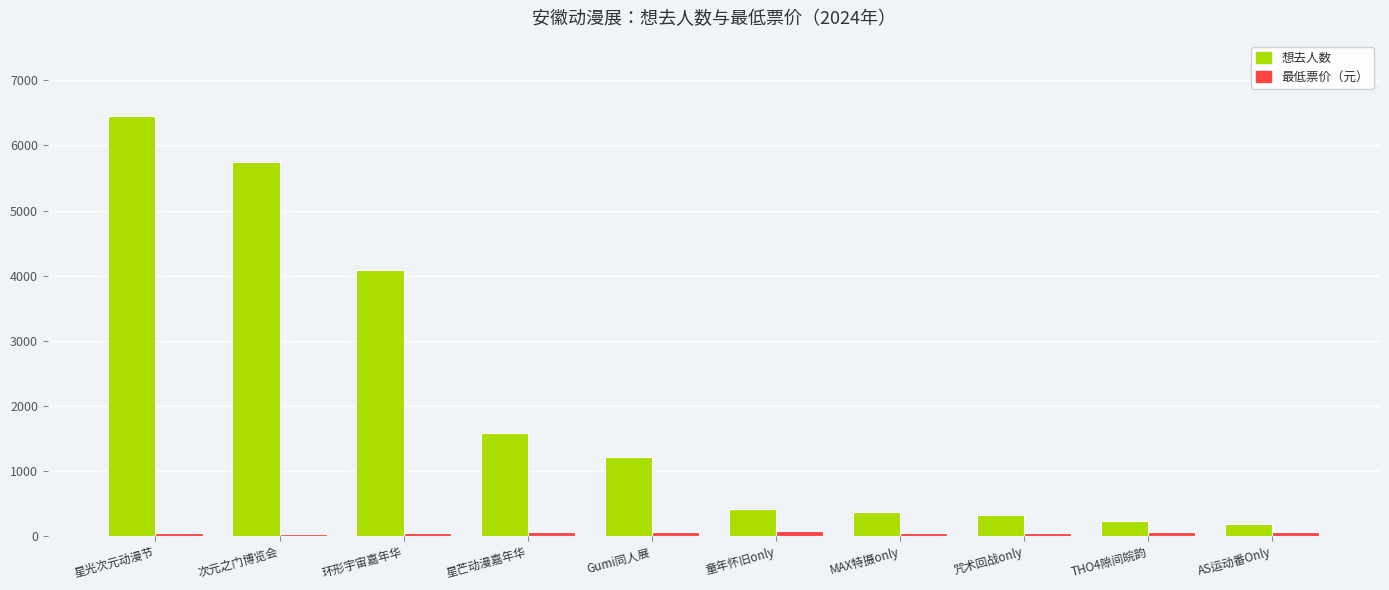

Rank the series by their average value, from highest to lowest.

想去人数, 最低票价（元）